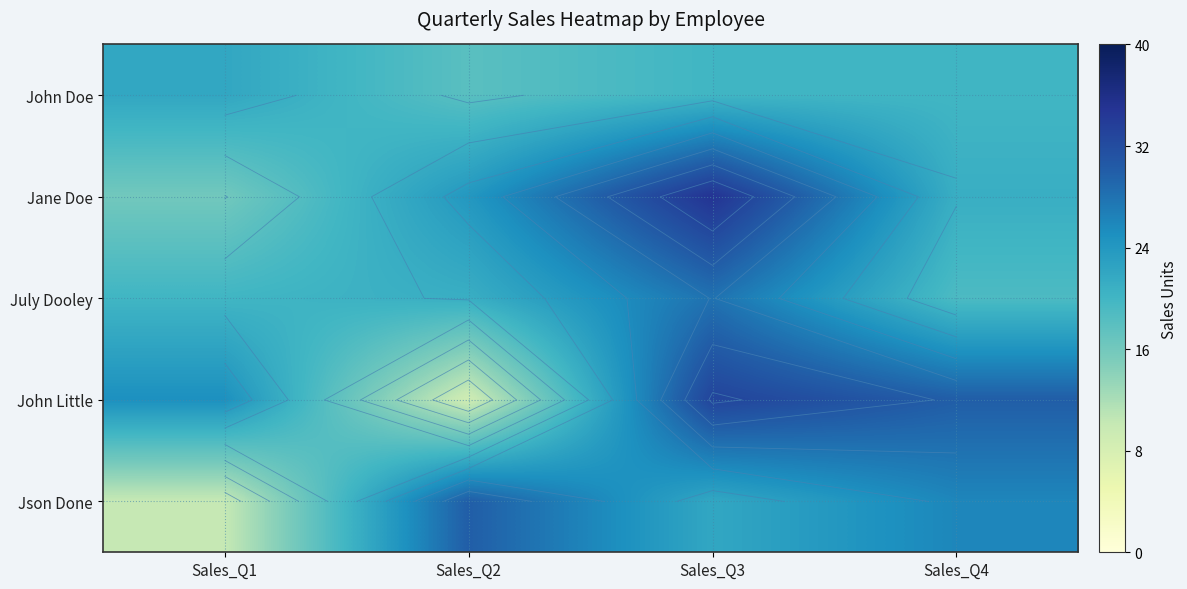

True or false: Json Done has a value of 3 at Sales_Q1.

False